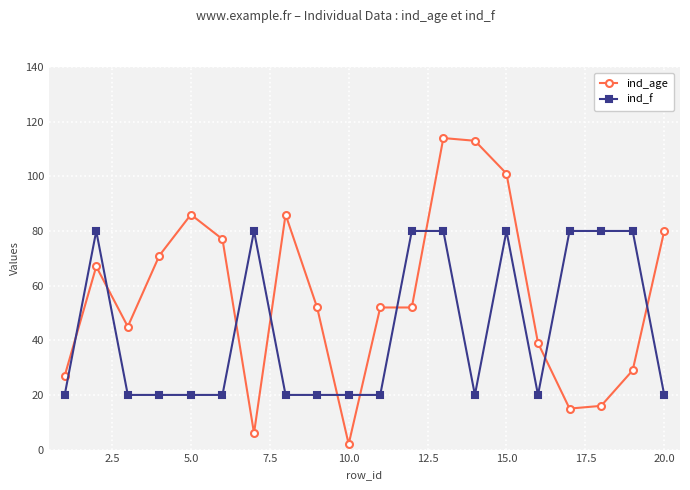

True or false: ind_age and ind_f intersect in this chart.

True